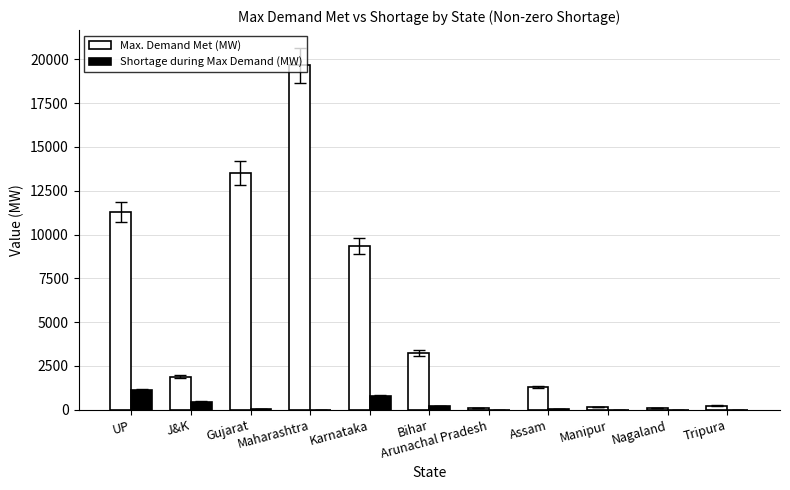

What is the highest value of the Max. Demand Met (MW) series?

19646